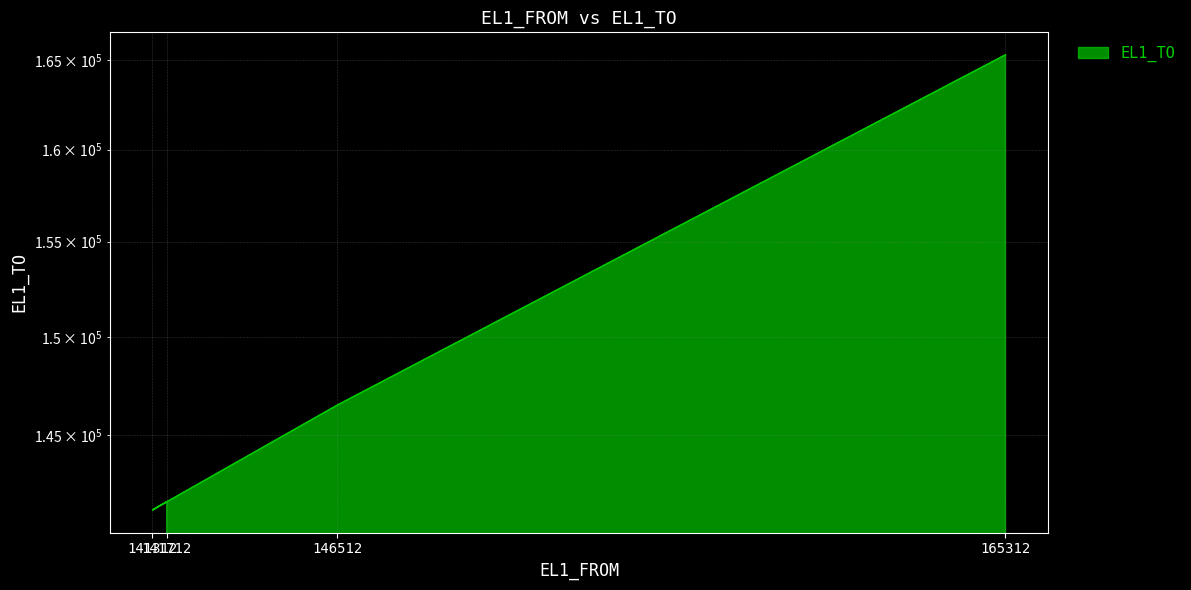

What value does the data have at 141712?

141714